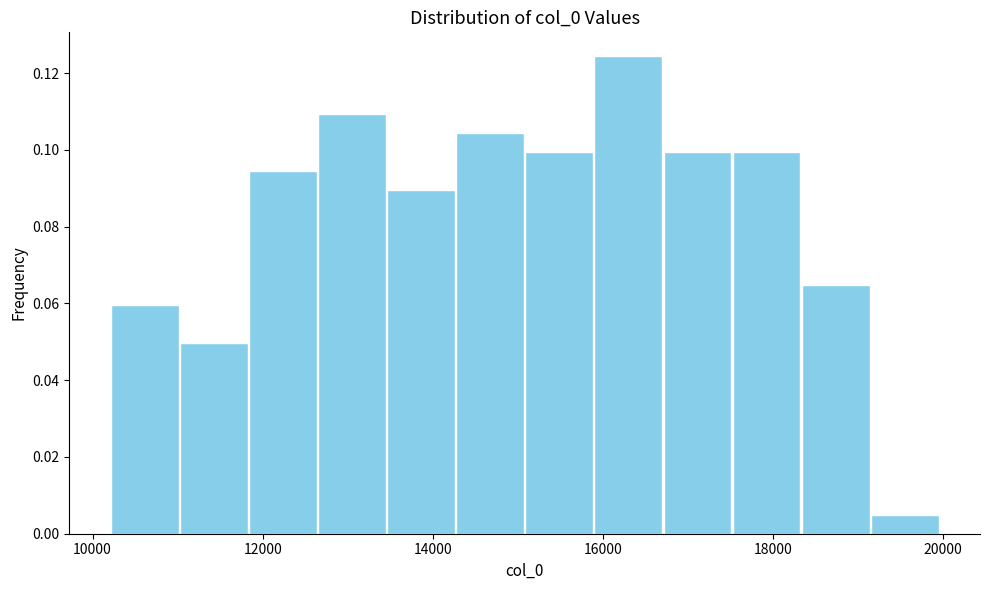

Reading left to right, transcribe this chart: for each bar, give the range it covers on the x-axis and its height. Neither the bar edges nor the heights are printed on the chart, so give them approximately, as read against the axes.

10200 to 11000: 0.060
11000 to 11800: 0.050
11800 to 12600: 0.094
12600 to 13400: 0.110
13400 to 14200: 0.090
14200 to 15000: 0.104
15000 to 15800: 0.100
15800 to 16800: 0.124
16800 to 17600: 0.100
17600 to 18400: 0.100
18400 to 19200: 0.064
19200 to 20000: 0.004